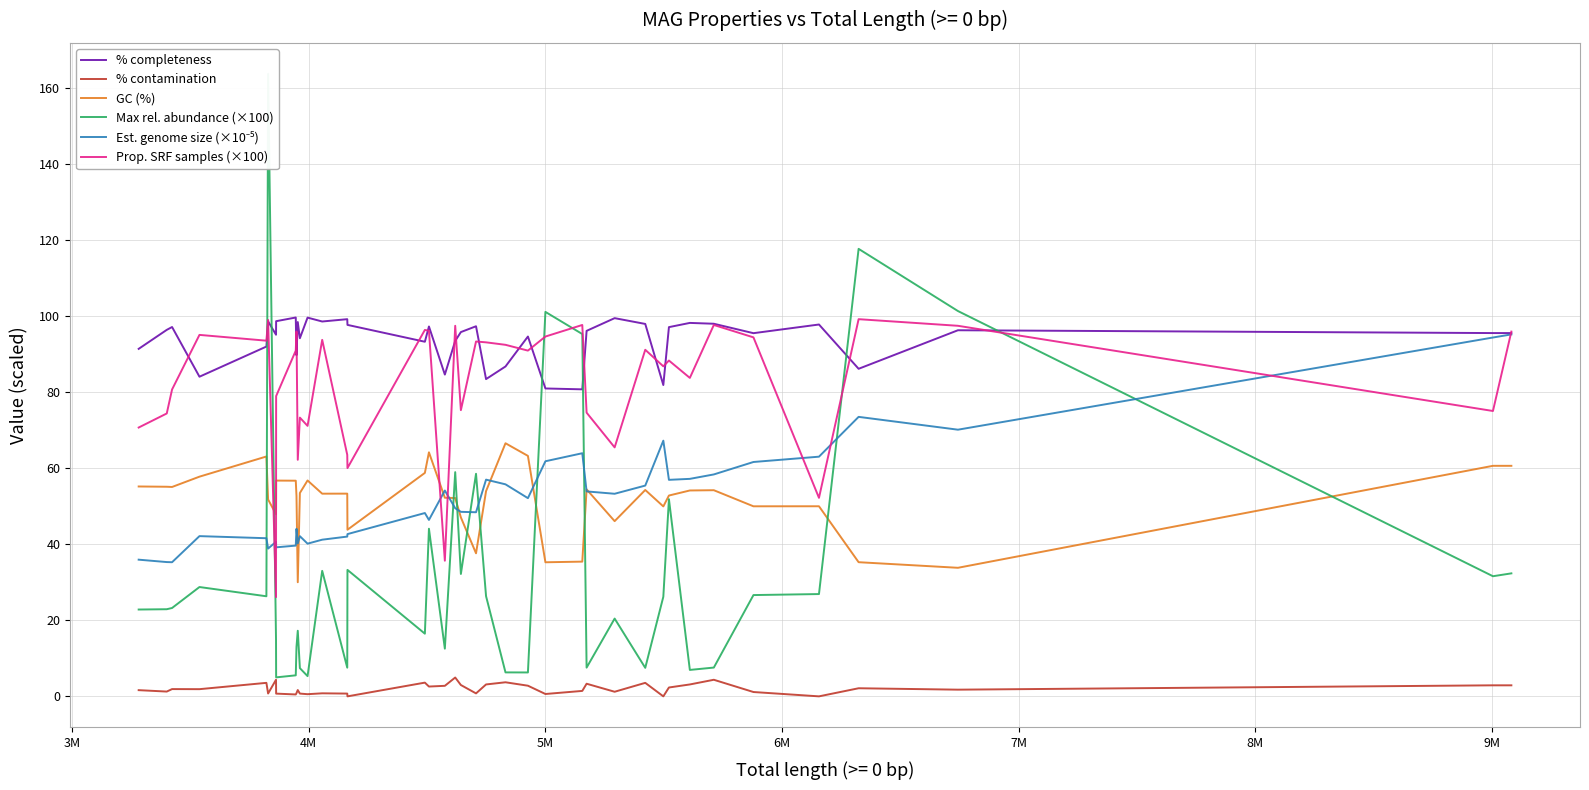

Which series has the largest total across all categories?

% completeness